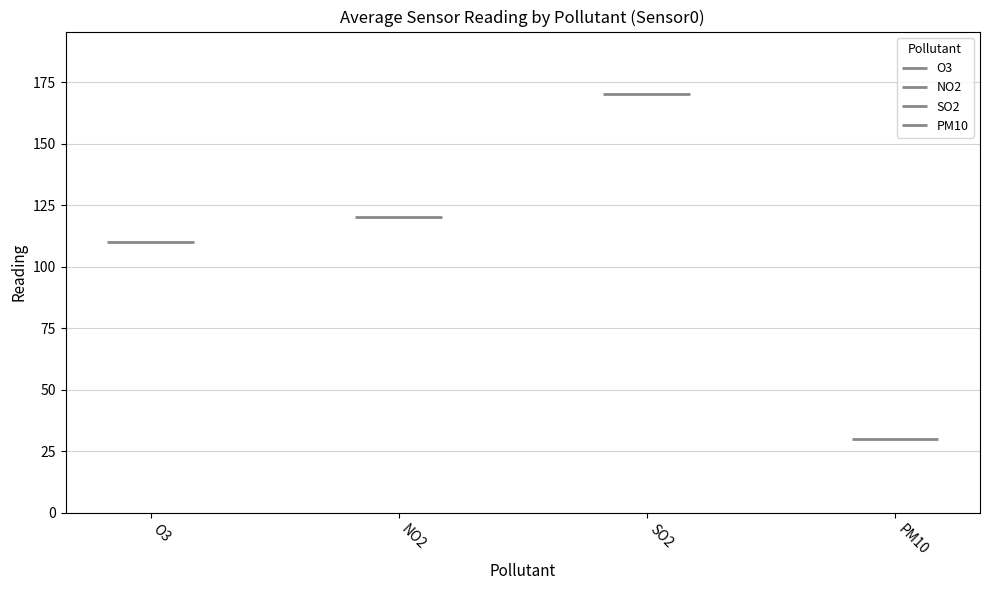

The chart shows a value of 162 at NO2. True or false?

False